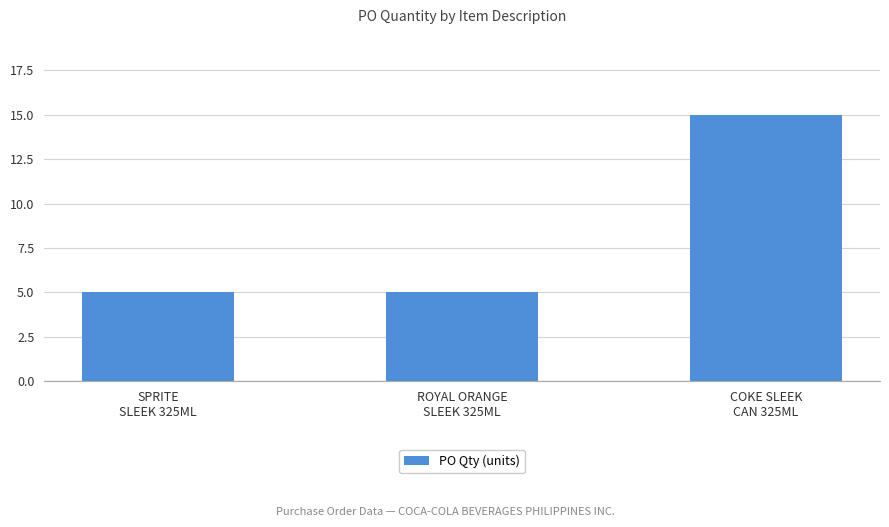

Approximately how many times larger is the value at SPRITE
SLEEK 325ML compared to ROYAL ORANGE
SLEEK 325ML?

1.0